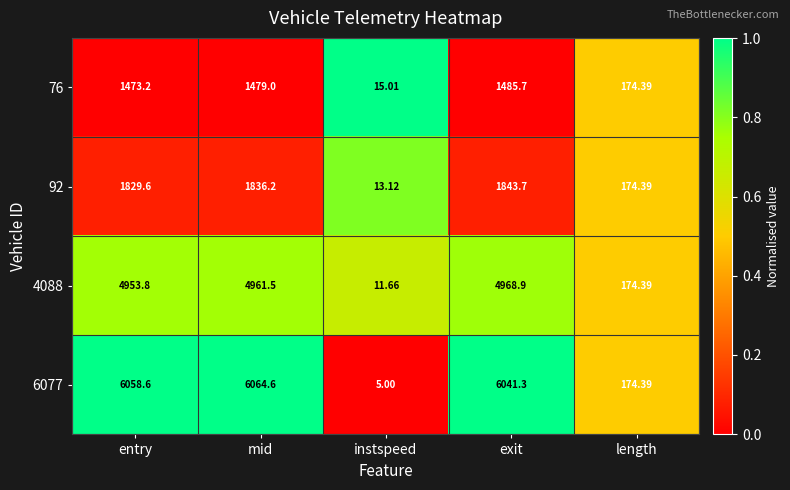

At which category is the sum across all series the highest?

mid